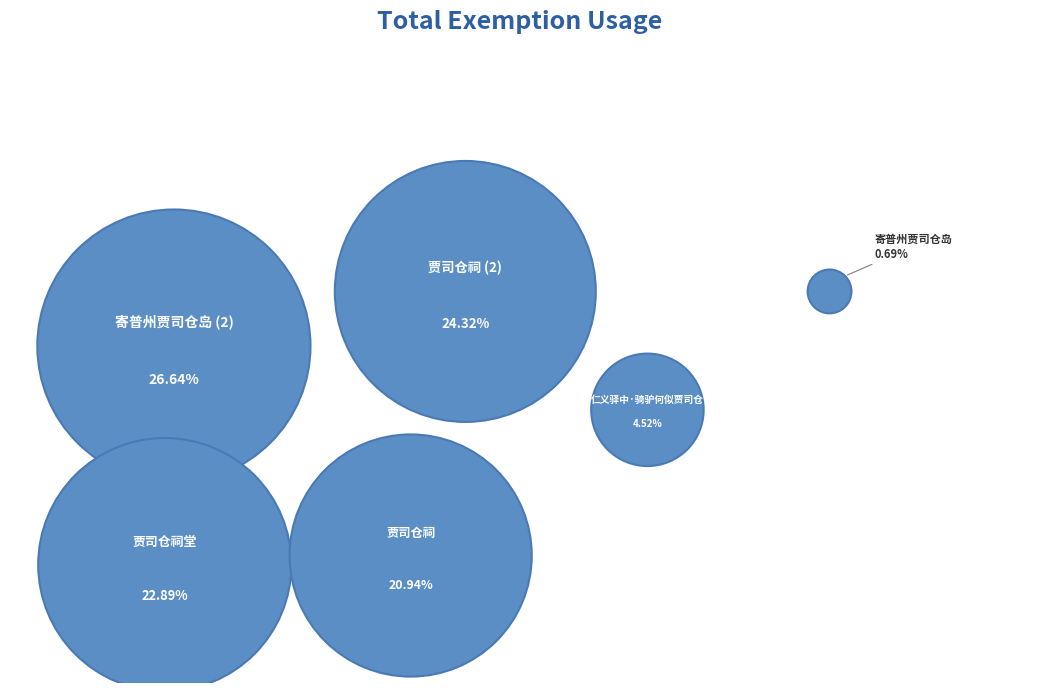

Which category has the smallest portion of the pie?

寄普州贾司仓岛